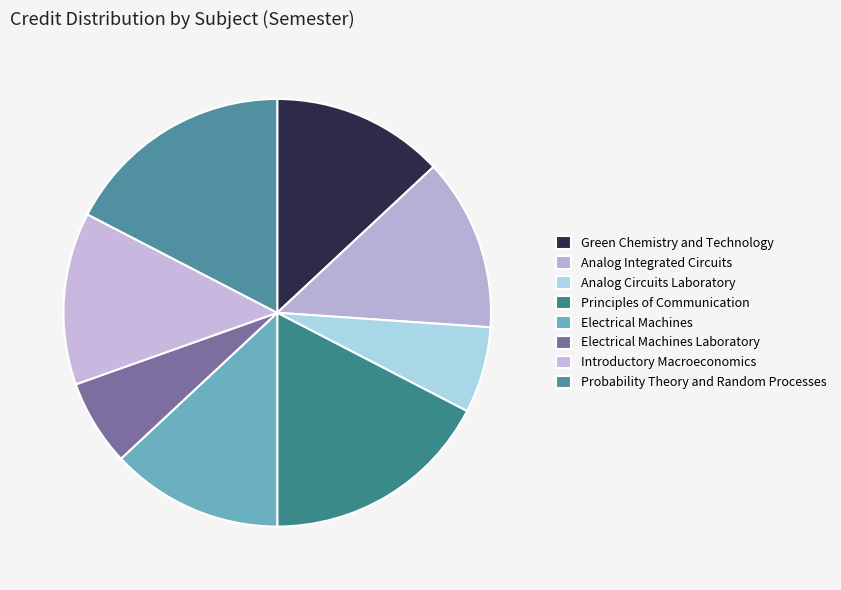

Count the number of slices in the pie.

8